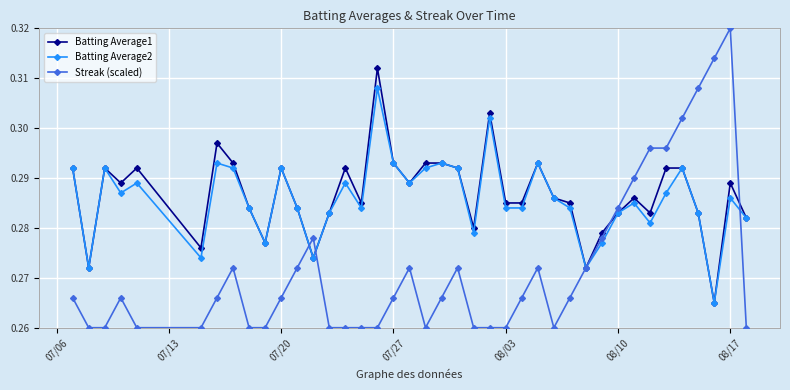

Rank the series by their maximum value, from highest to lowest.

Streak (scaled), Batting Average1, Batting Average2